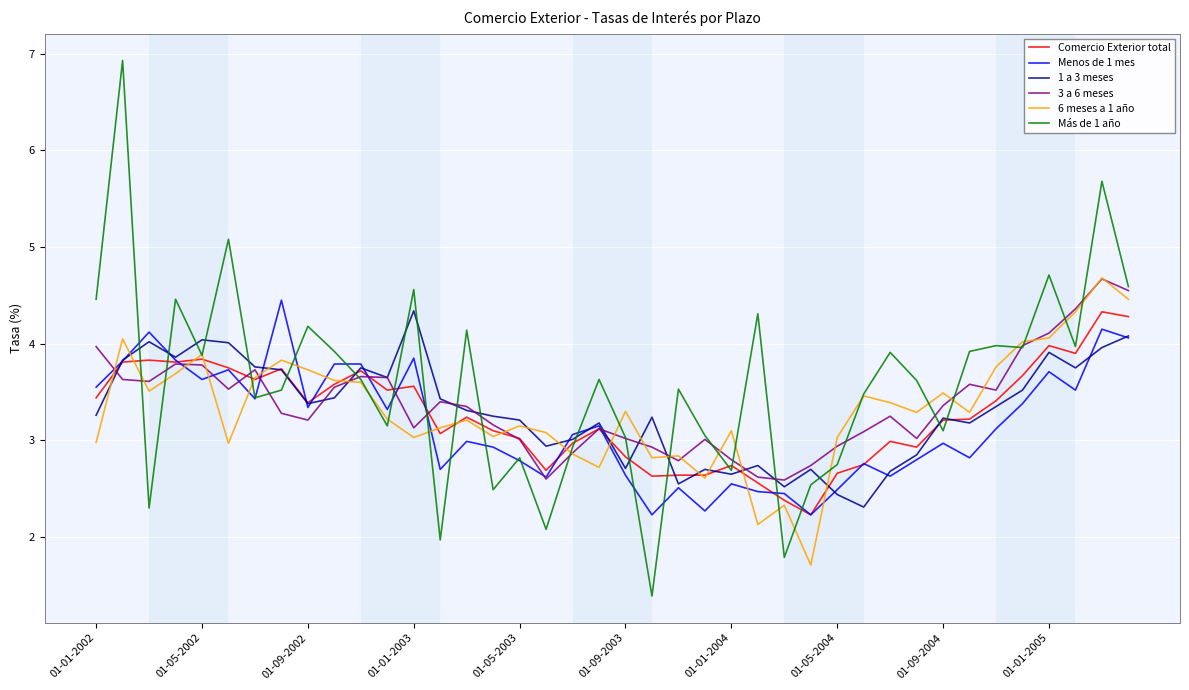

Which series has the largest range (max minus min)?

Más de 1 año